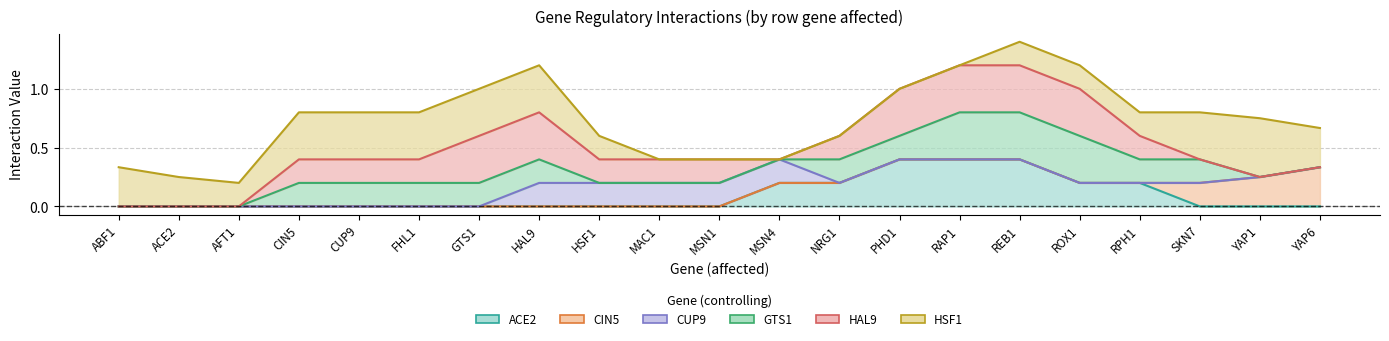

Is the value of HSF1 at GTS1 greater than the value of CUP9 at AFT1?

Yes